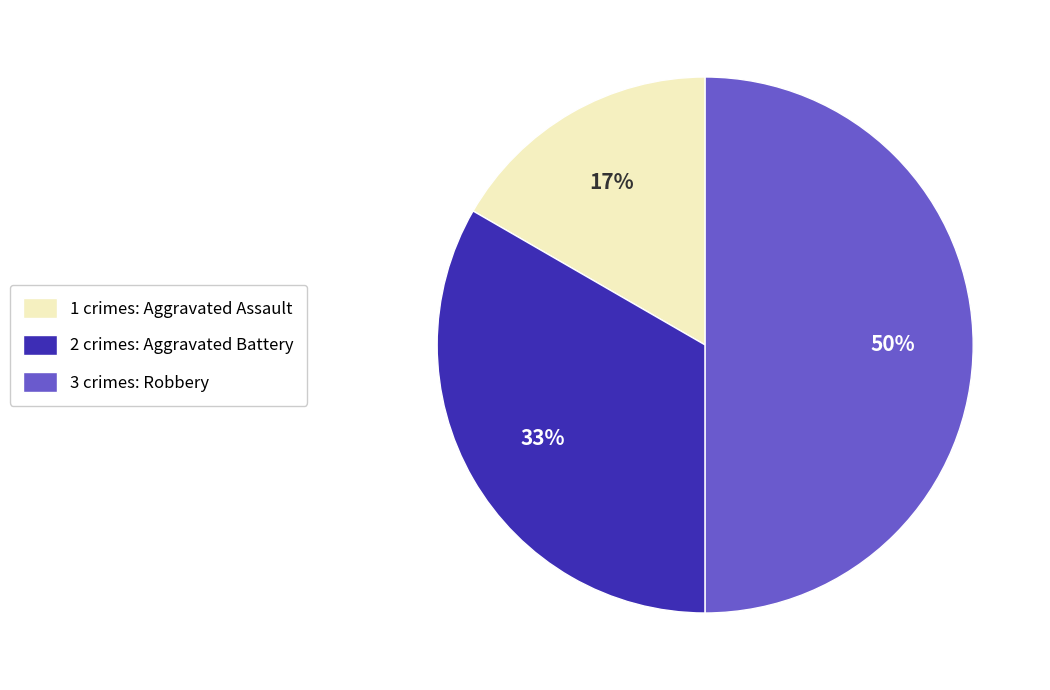

How many segments does this pie chart have?

3